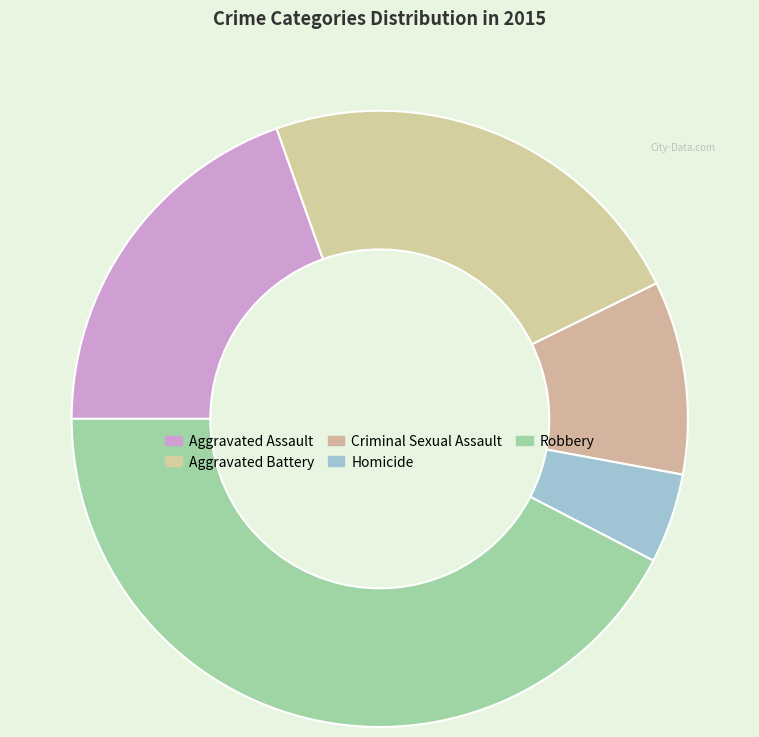

What is the change in value from Aggravated Battery to Criminal Sexual Assault?

-36